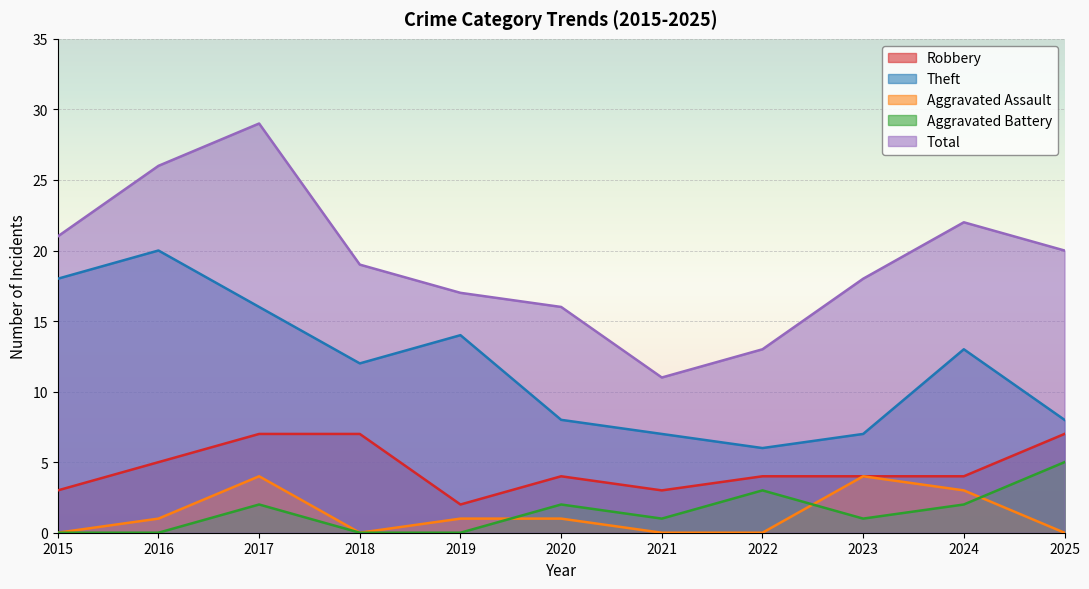

Rank the series at 2022 from highest to lowest value.

Total, Theft, Robbery, Aggravated Battery, Aggravated Assault